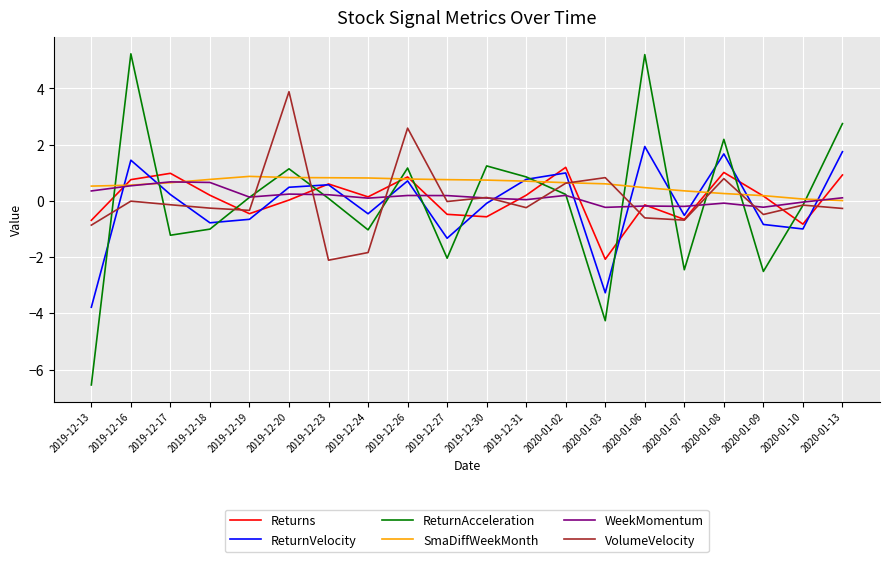

What is the total value across all series at 2020-01-07?

-4.2